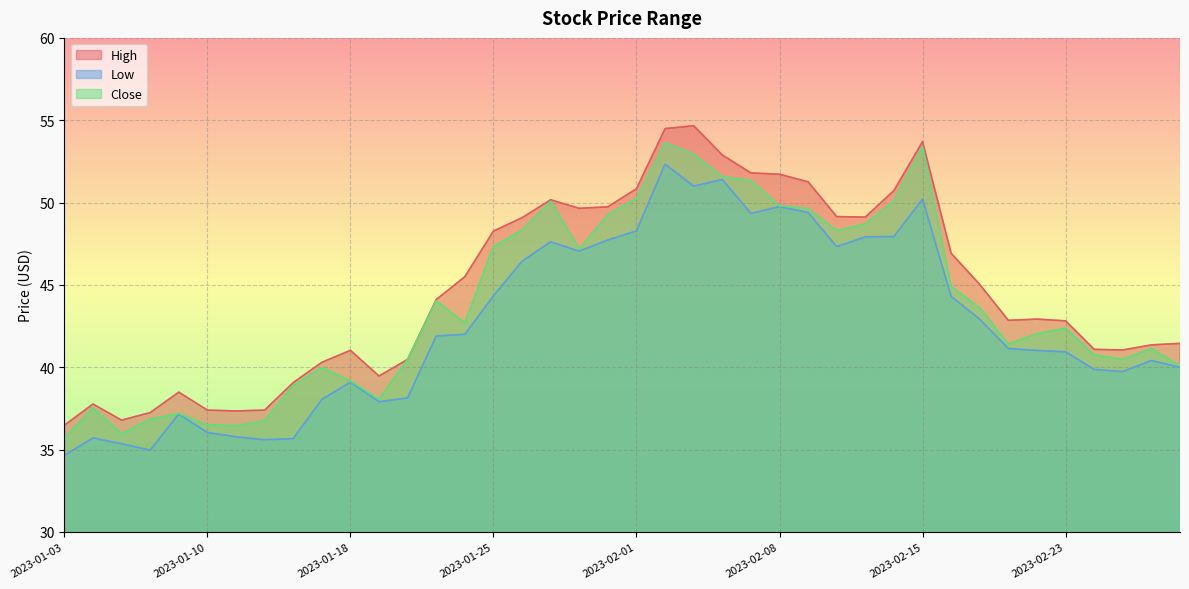

List the series in order of their peak value, highest first.

High, Close, Low